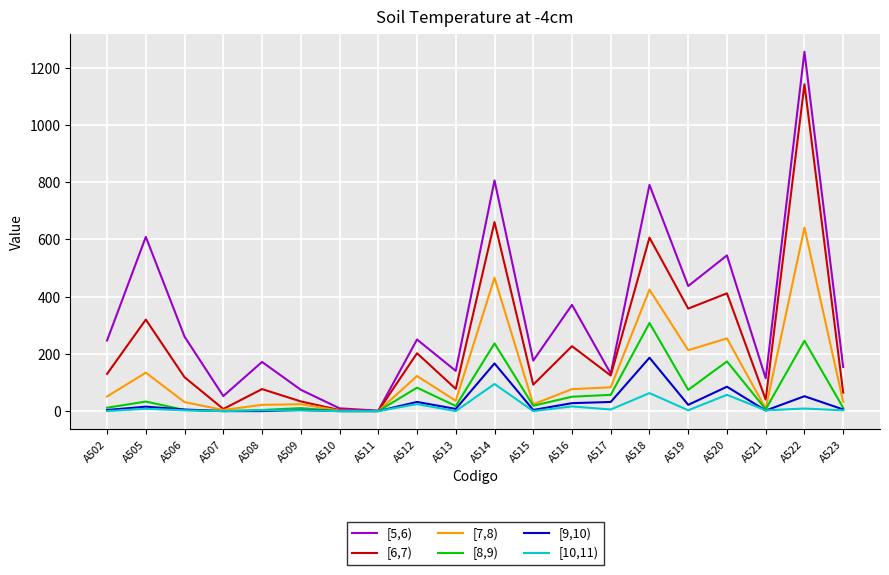

Where does the [7,8) series first go above 51?

A502